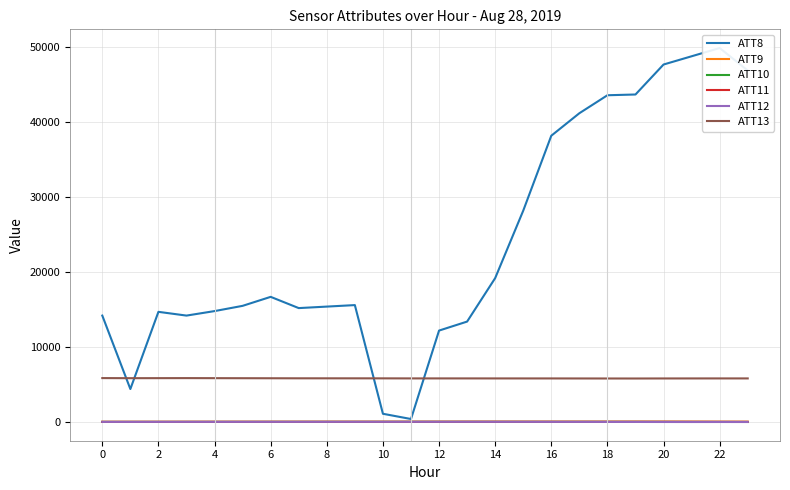

The value of ATT8 at 19 is 72883.6. True or false?

False